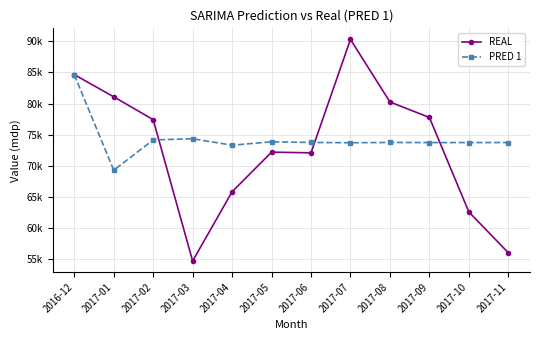

In REAL, how many points are lower than both neighbors (excluding endpoints)?

2